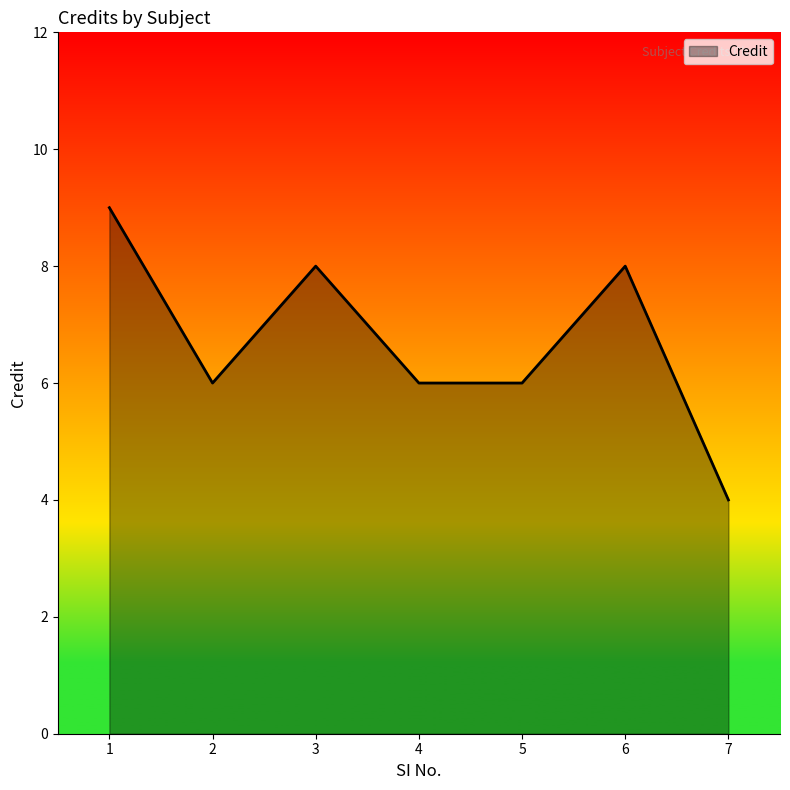

How many interior local peaks (higher than both neighbors) does the data have?

2